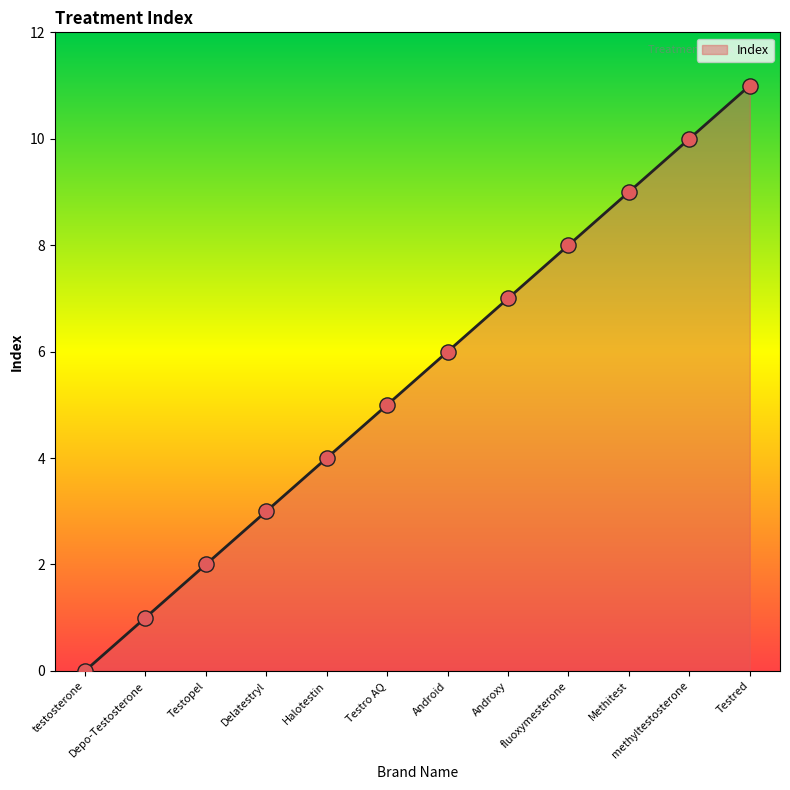

What is the change in value from Halotestin to Testred?

+7